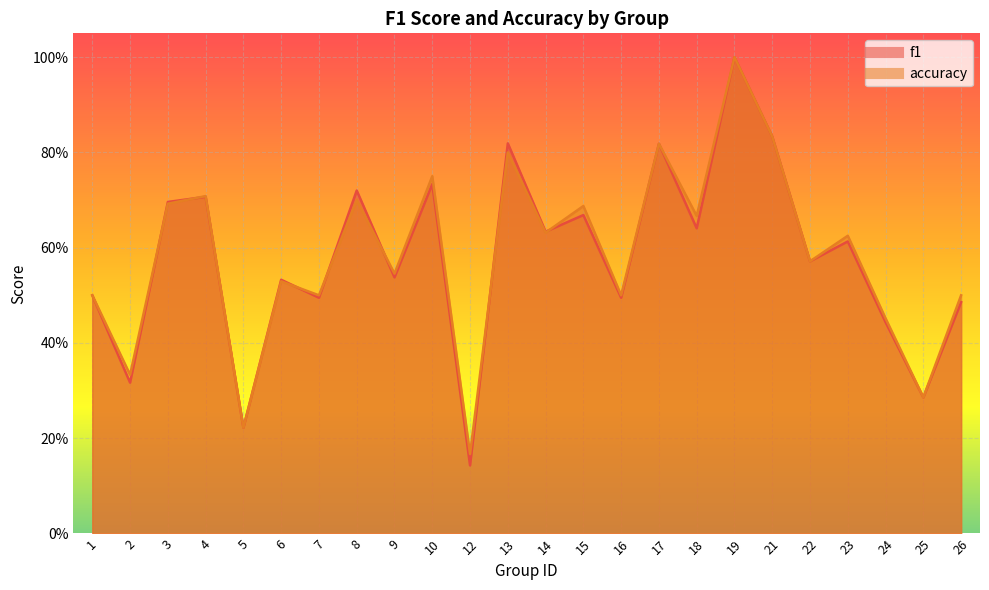

Where is the first local maximum for accuracy?

4